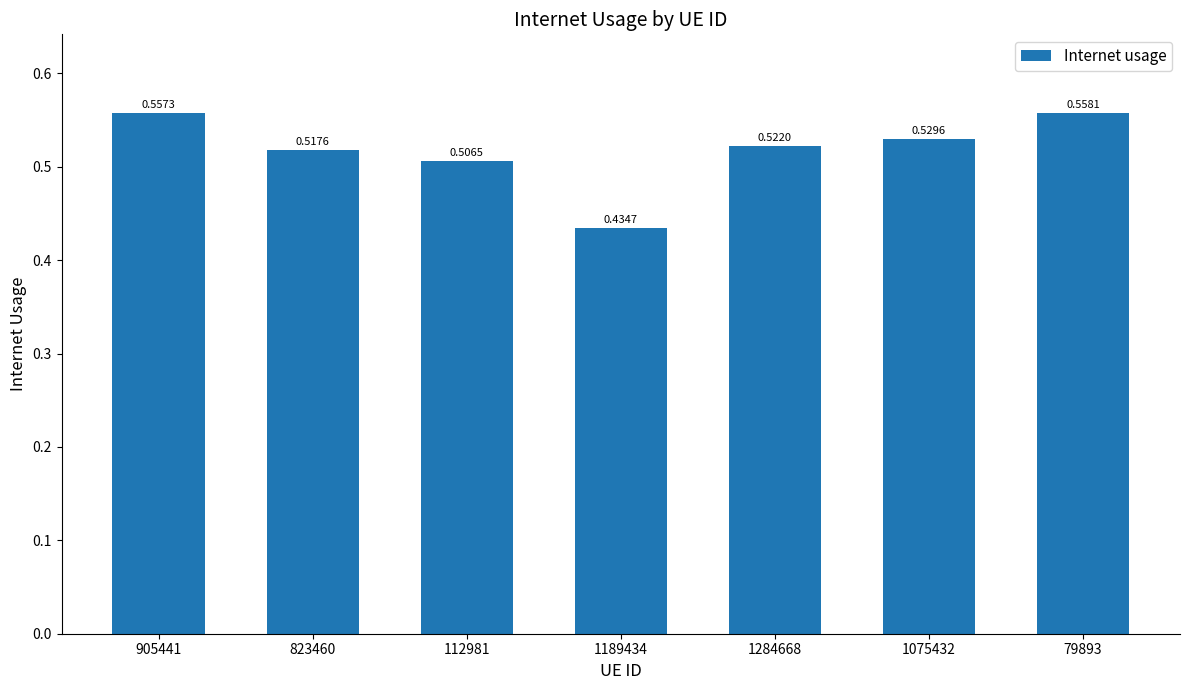

How many categories are shown in the chart?

7